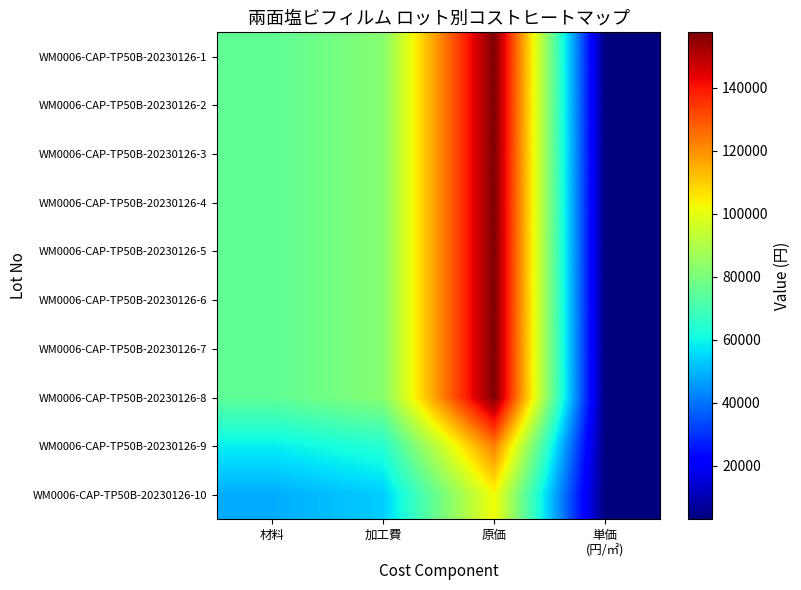

Between 原価 and 単価
(円/㎡), which is larger?

原価